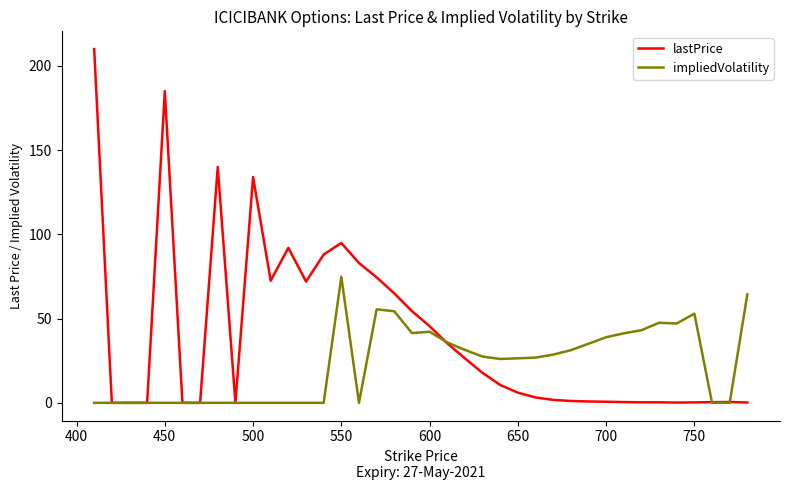

How many distinct data groups are displayed?

2